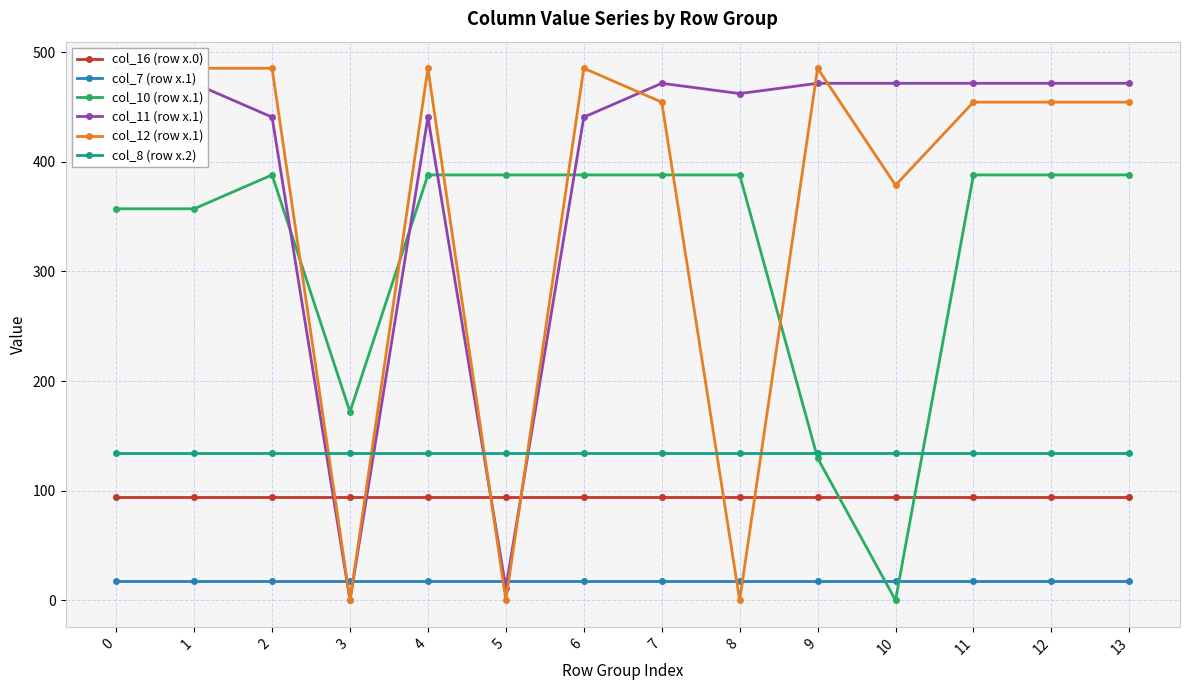

Rank the categories by col_10 (row x.1) value from lowest to highest.

10, 9, 3, 0, 1, 2, 4, 5, 6, 7, 8, 11, 12, 13